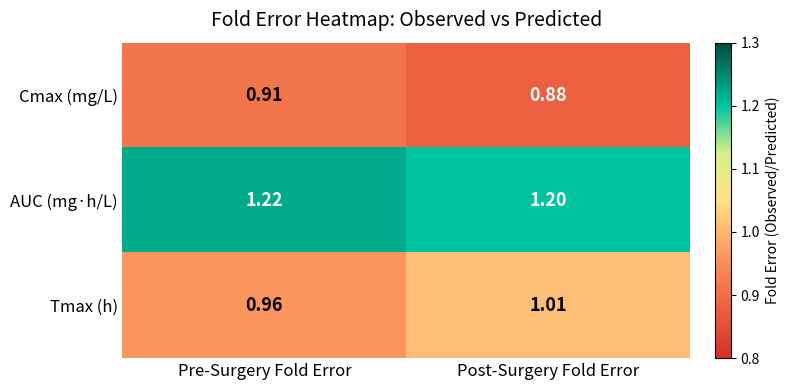

Which category has the highest value across all series?

Pre-Surgery Fold Error